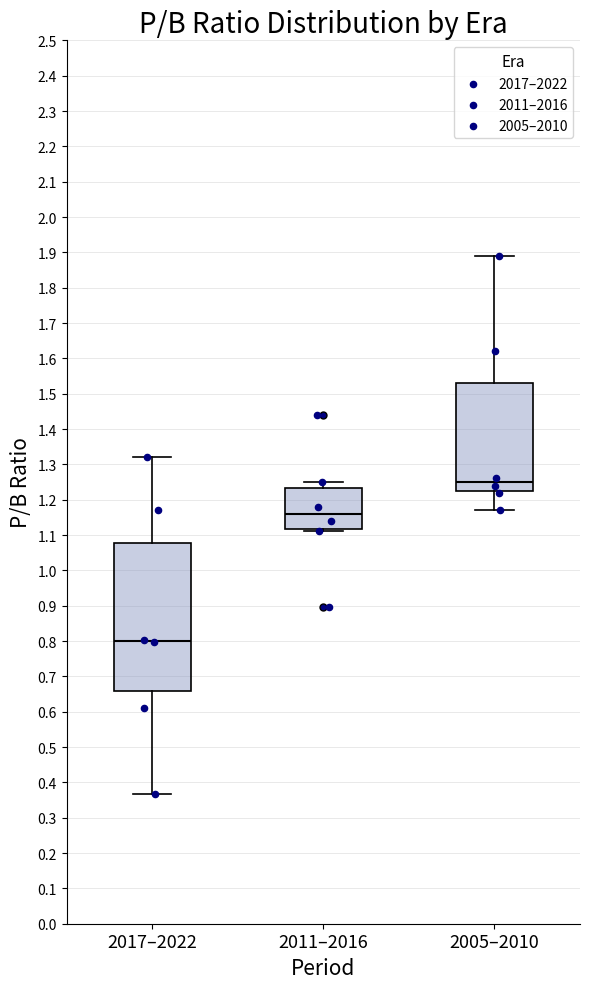

Which box is the tallest, from its lower edge to its upper edge?

2017–2022